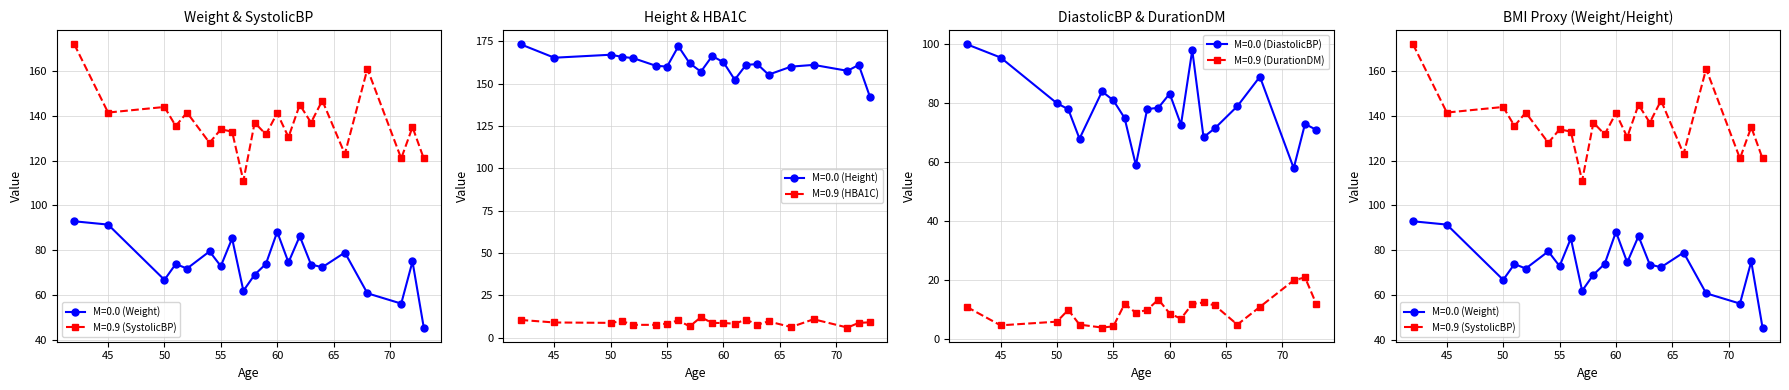

What is the sum of the Weight values at 63 and 57?

135.6